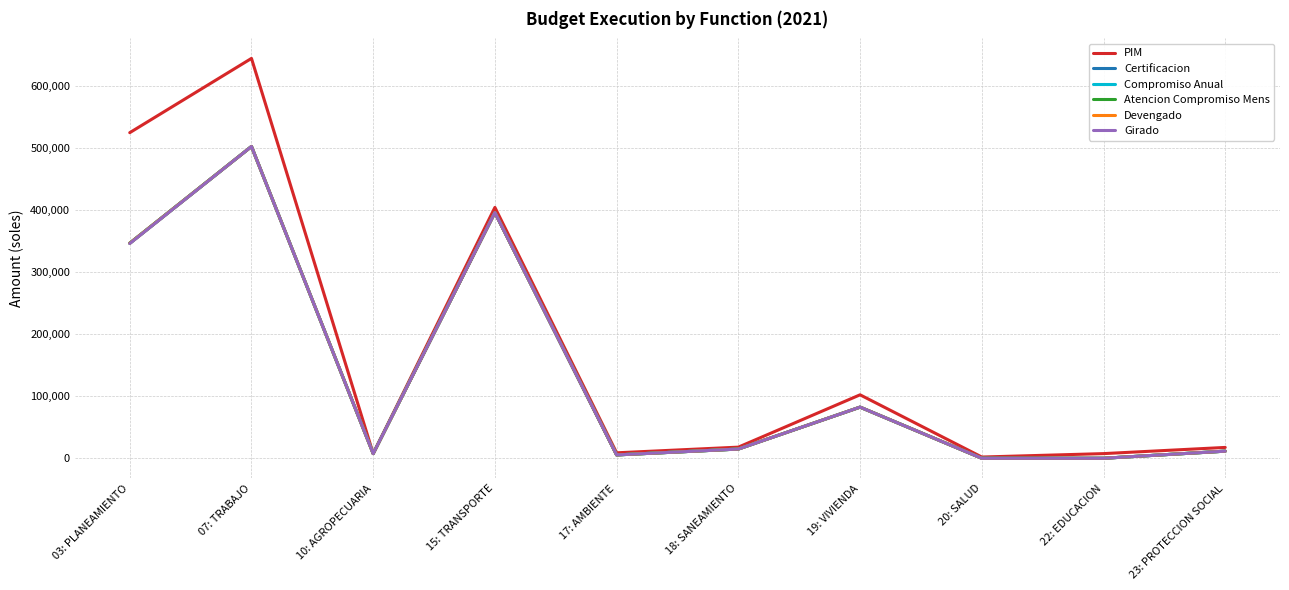

Is it true that Girado equals 716936 at 07: TRABAJO?

False